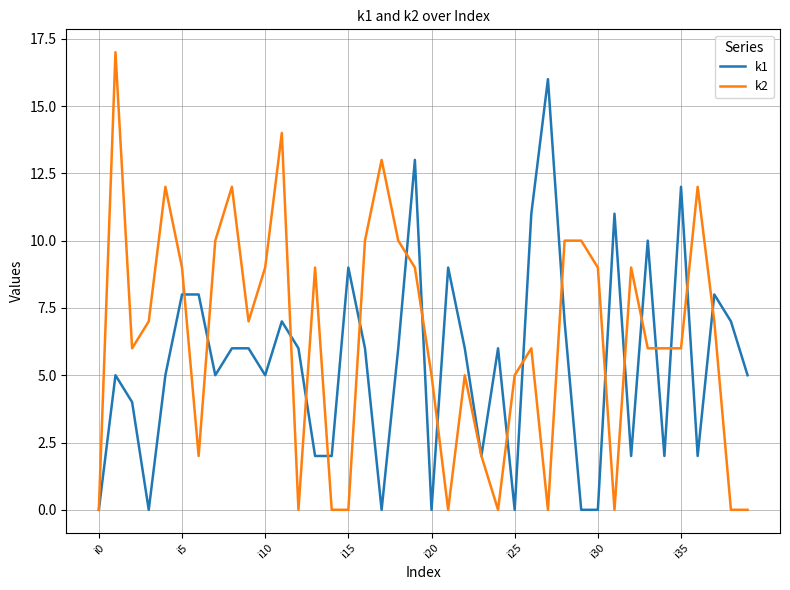

What is the maximum value for k1?

16